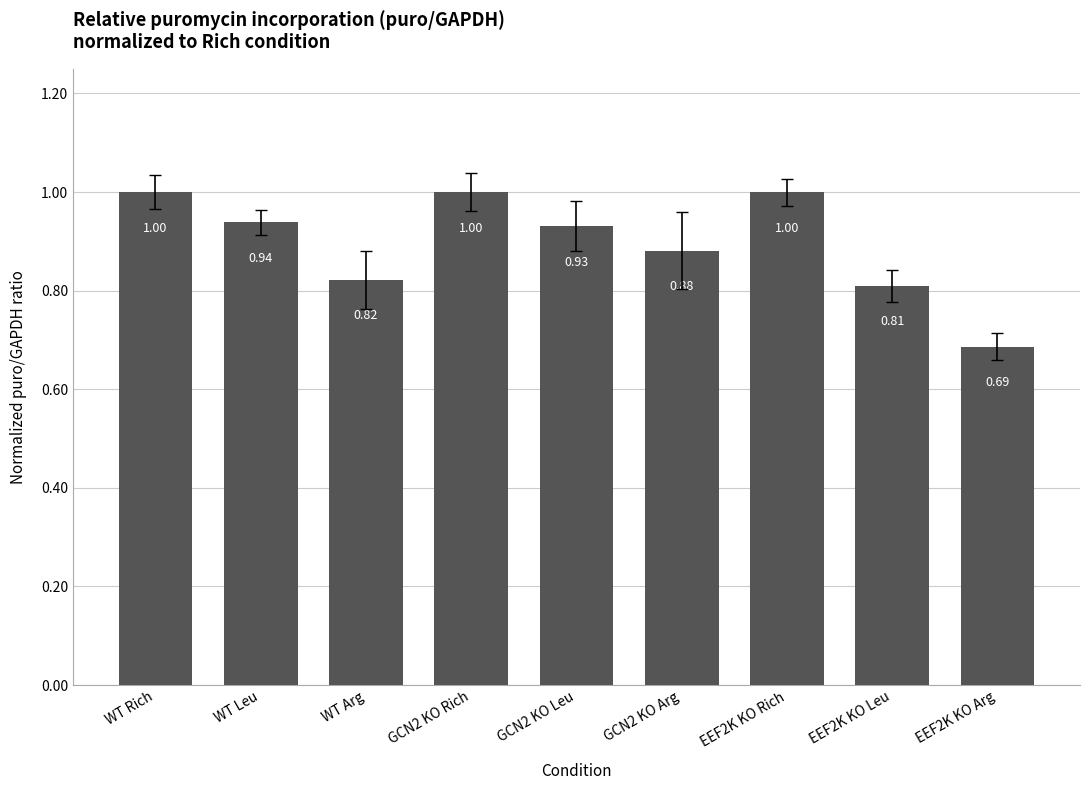

What is the sum of the values at EEF2K KO Leu and EEF2K KO Arg?

1.5